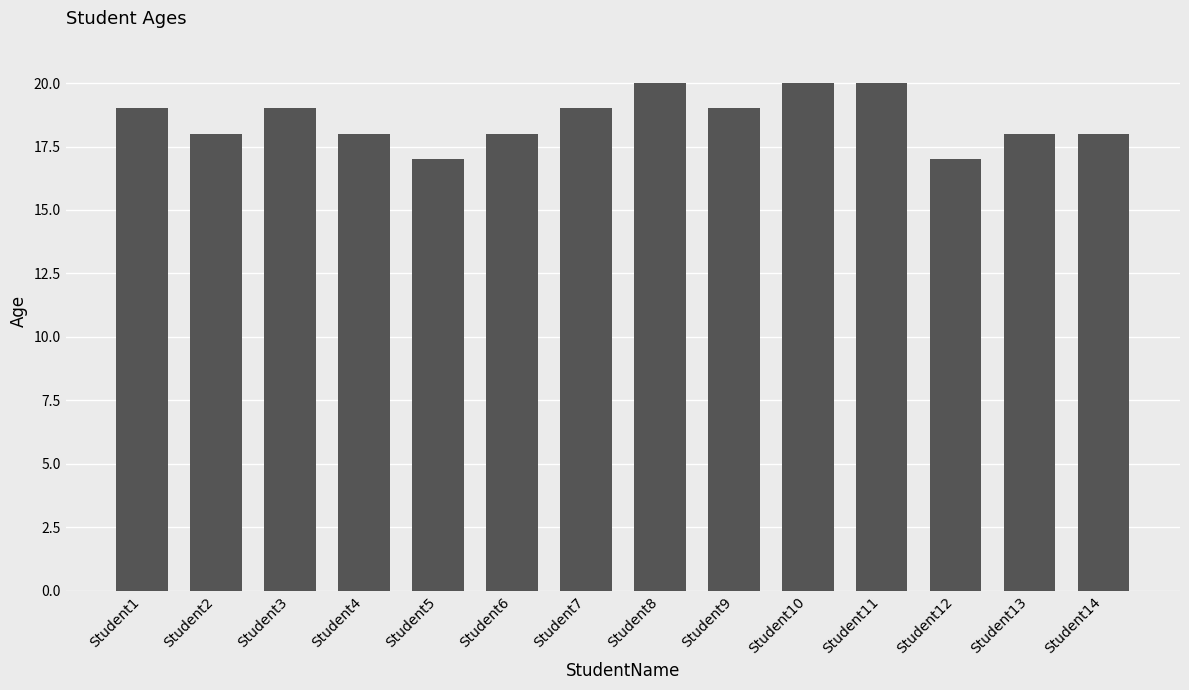

What is the minimum value shown in the chart?

17